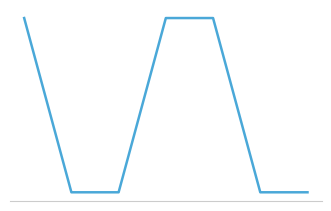

Does the chart have visible grid lines?

No